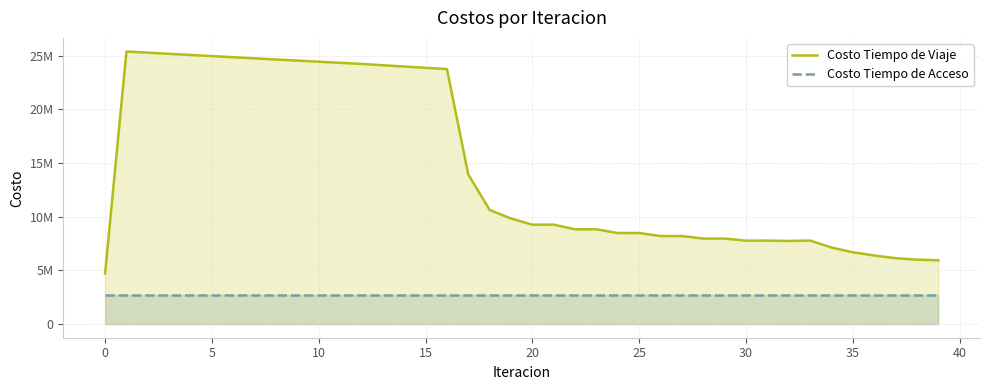

Which has a higher value, 19 or 24?

19